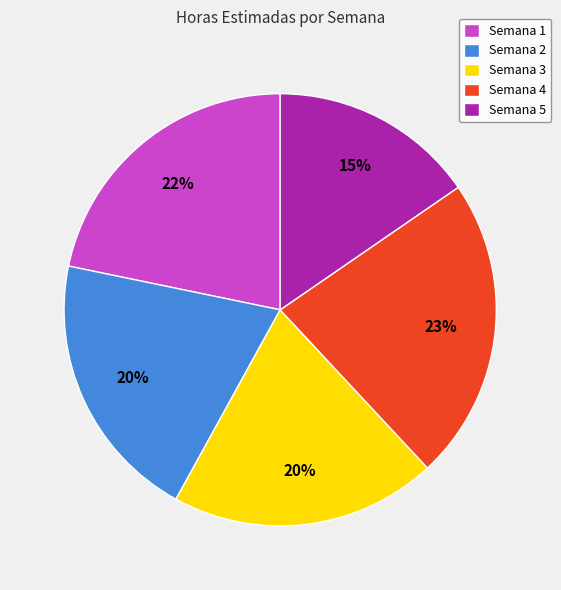

Which category has the smallest portion of the pie?

Semana 5